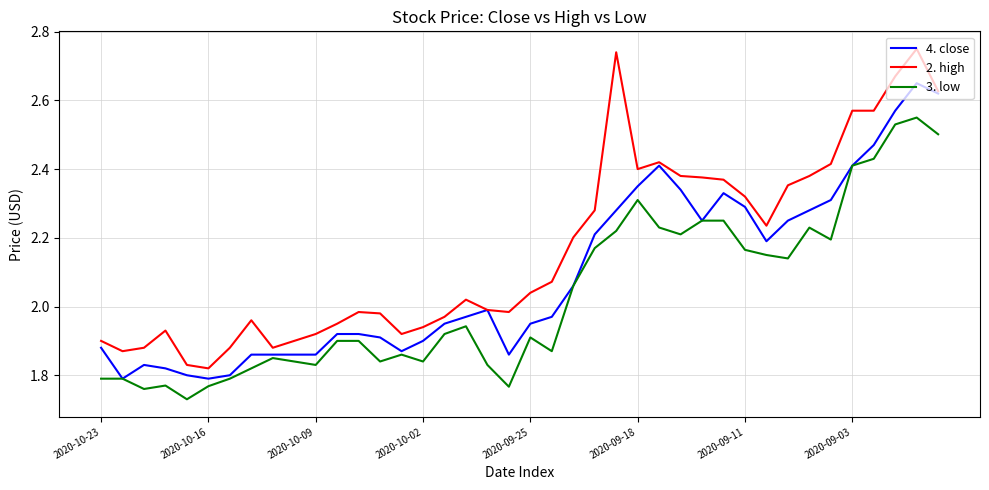

Which series has the widest spread of values?

2. high